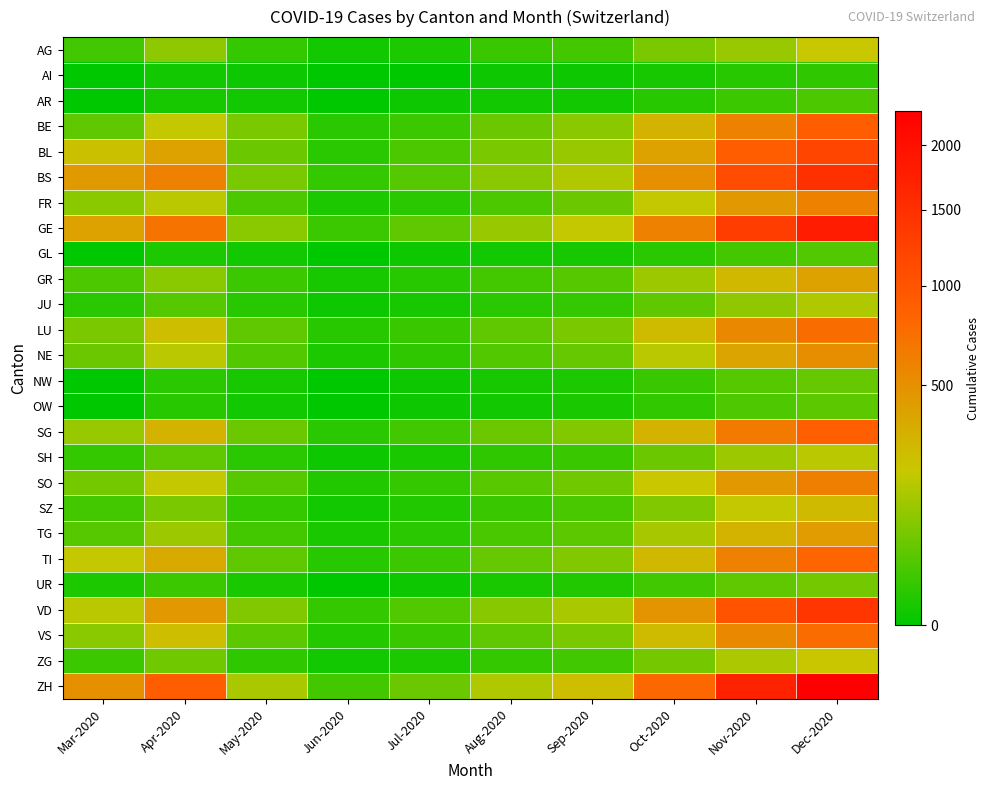

Which series has the largest total across all categories?

ZH